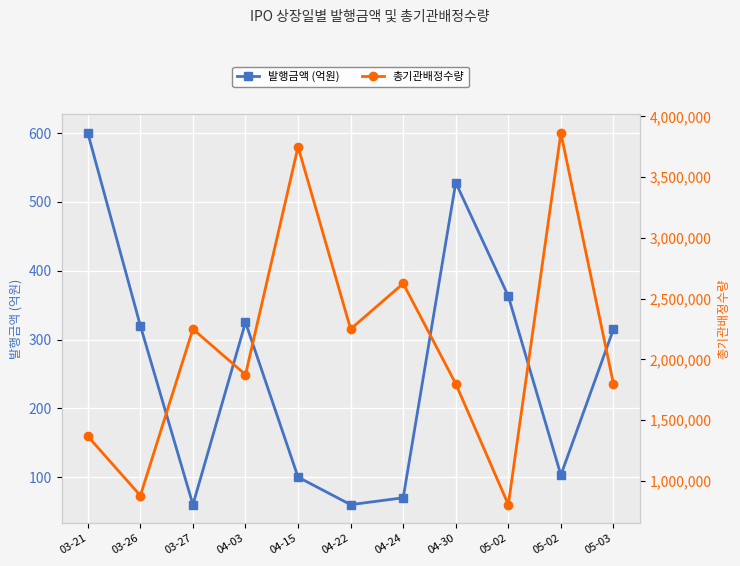

How many 총기관배정수량 values are between 1368000 and 2625000?

7